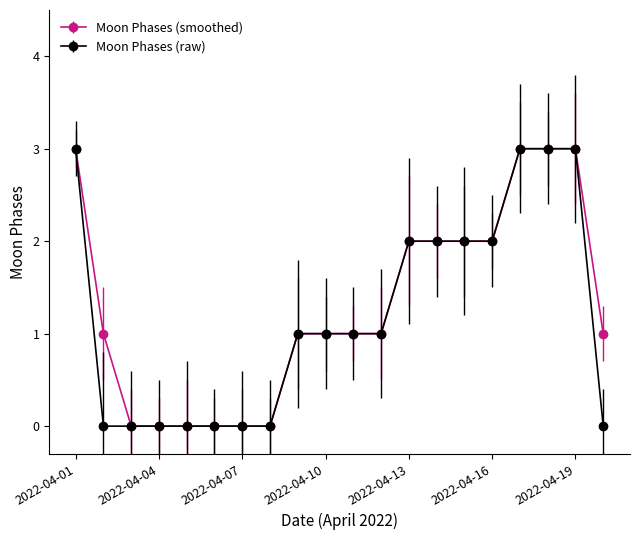

What is the maximum value for Moon Phases (smoothed)?

3